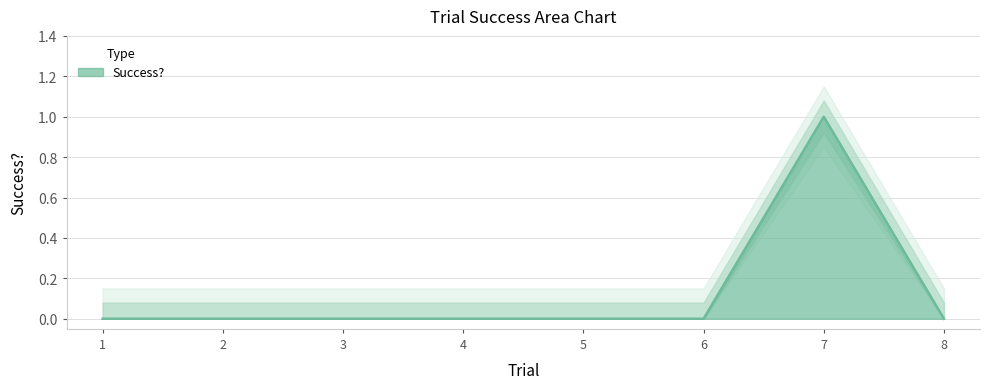

What is the difference between the maximum and second lowest values?

1